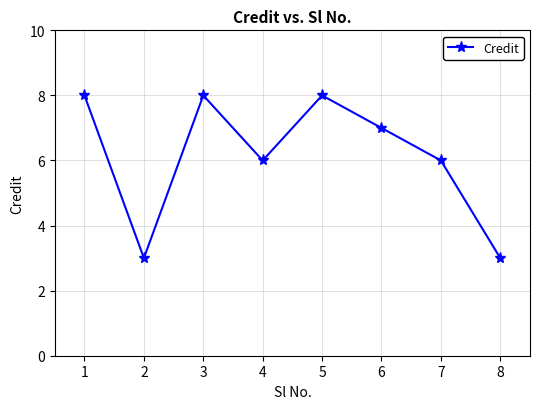

Where does the data first go above 7?

1